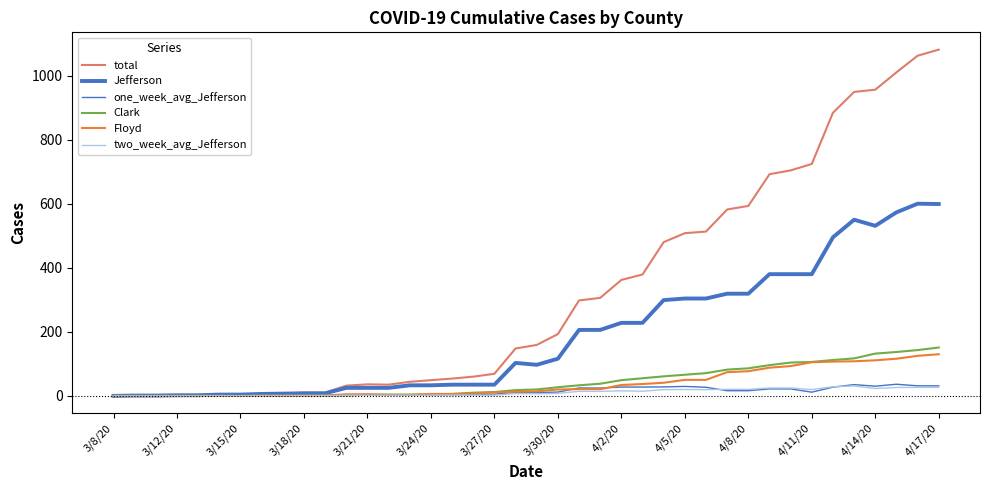

Does the chart display data point markers on the line(s)?

No